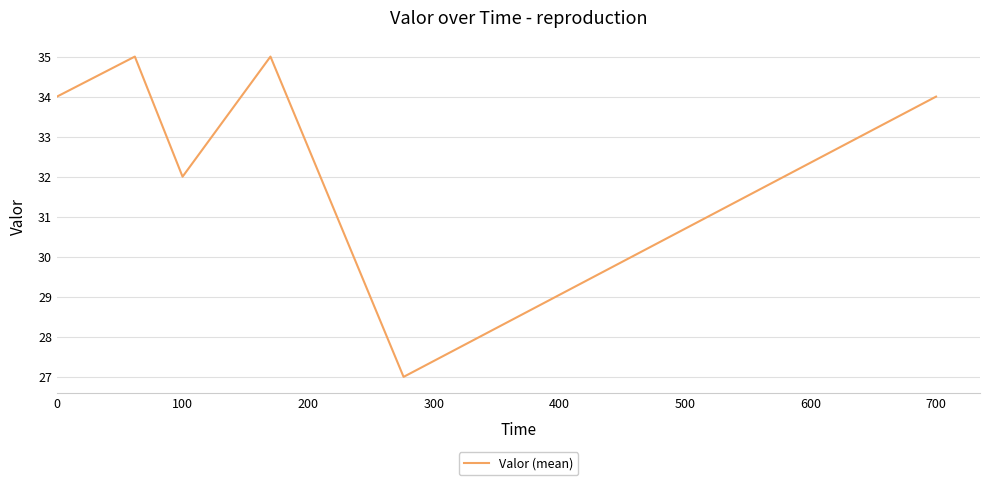

How many interior local peaks (higher than both neighbors) does the data have?

2